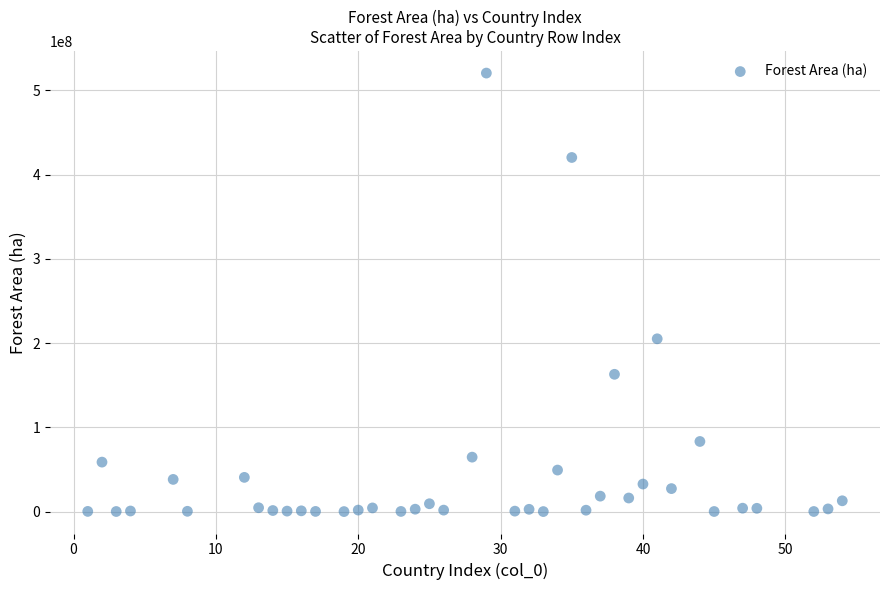

What Y value in the scatter plot is closest to 260267505?

205092312.5